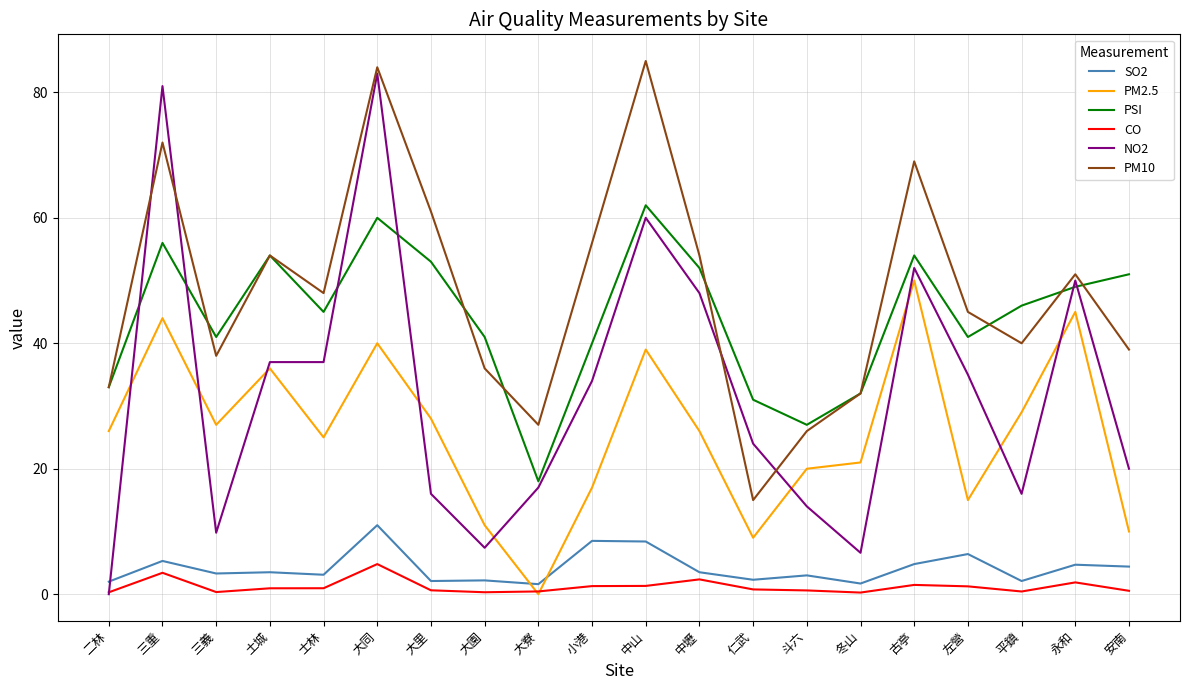

In PM10, how many points are higher than both neighbors (excluding endpoints)?

6